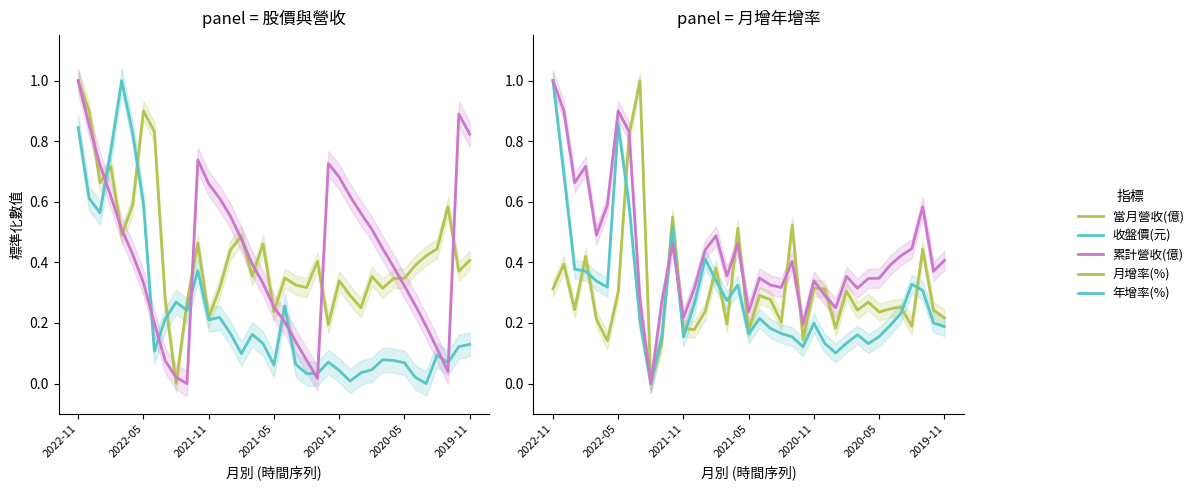

Is it true that 年增率(%) equals 0.1 at 15?

False